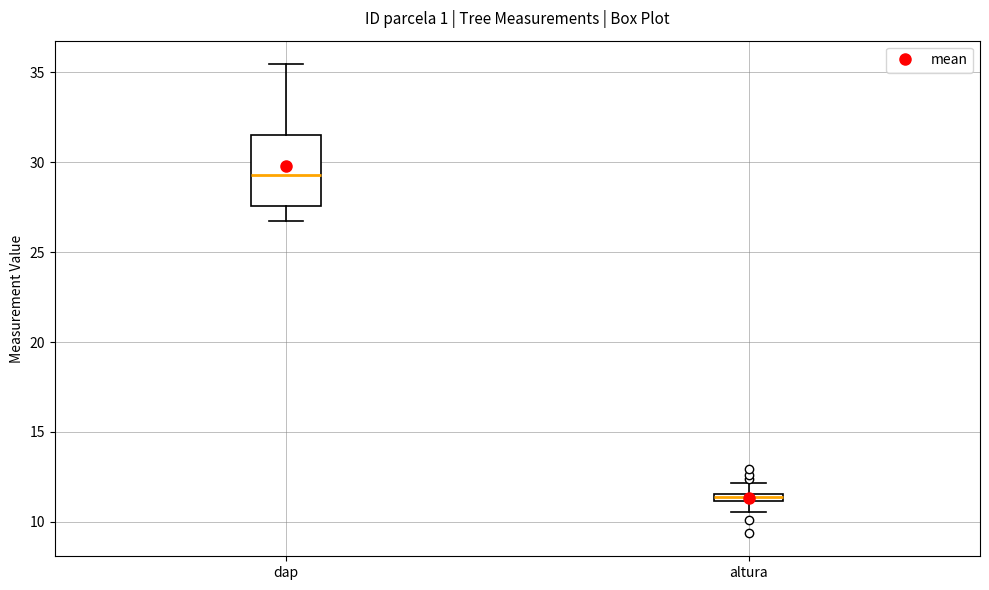

Which box's median line is the highest?

dap